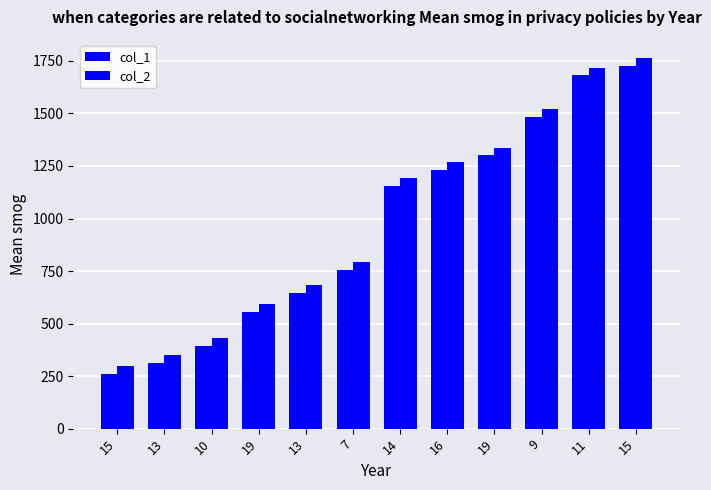

How many distinct data groups are displayed?

2